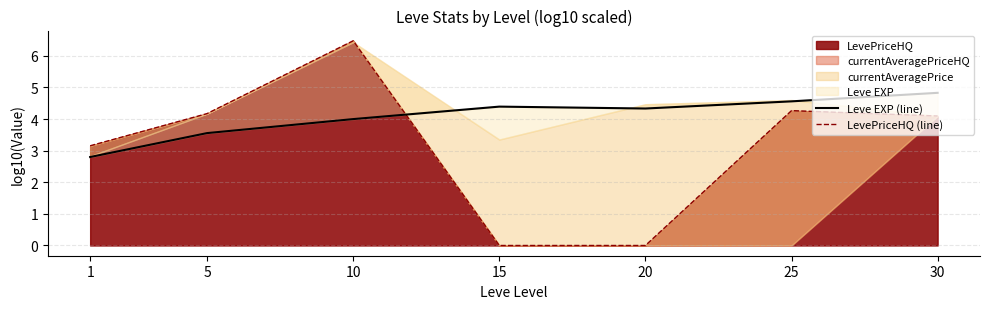

What is the difference between the highest and lowest values at 5?

0.6